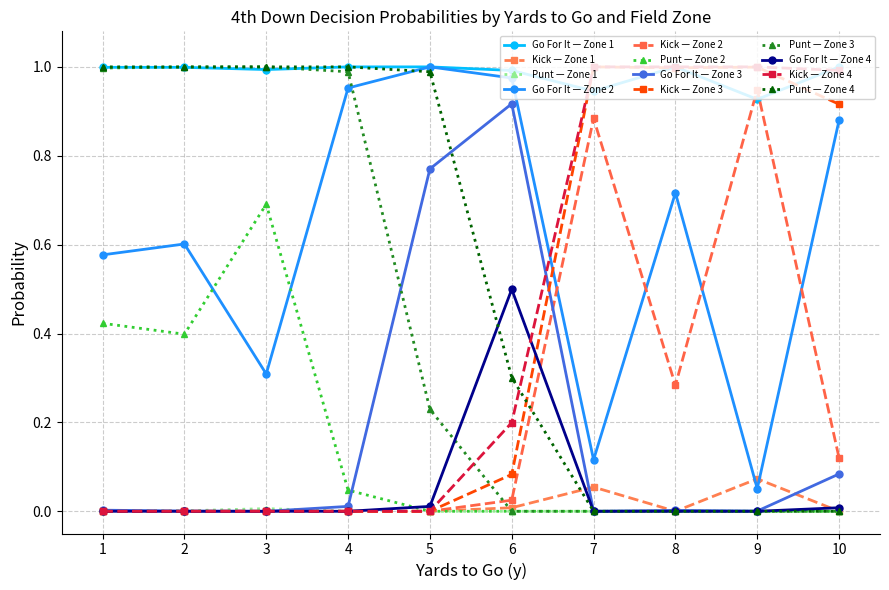

At how many categories does at least one series exceed 0?

10